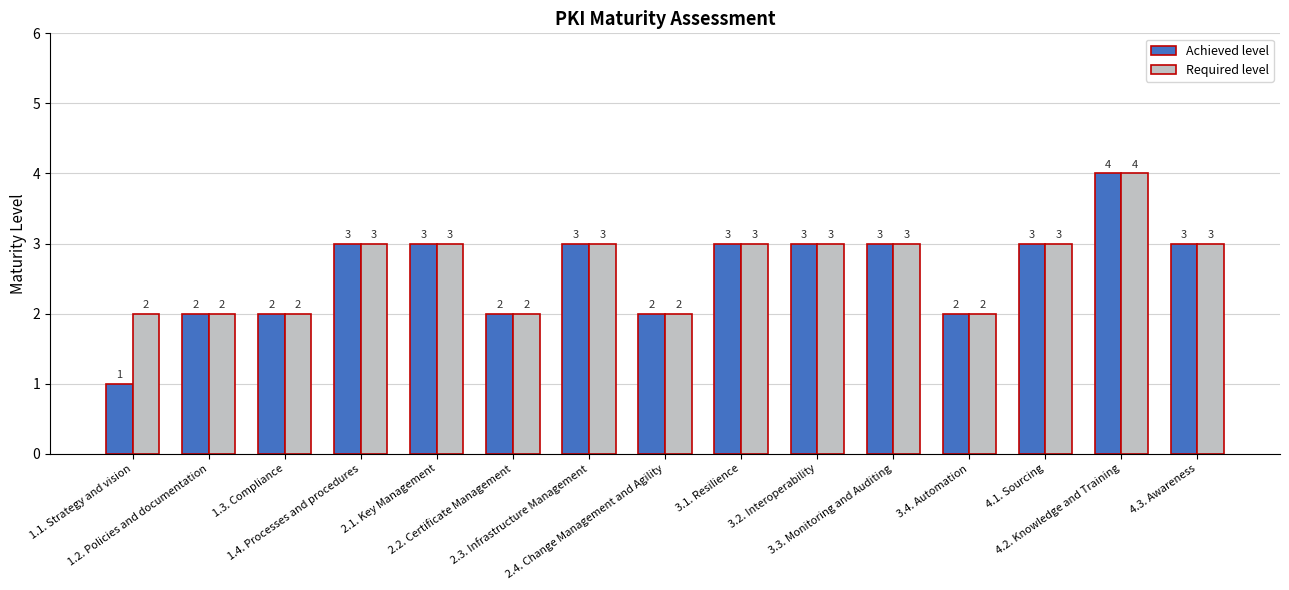

True or false: Required level has a value of 3 at 3.2. Interoperability.

True